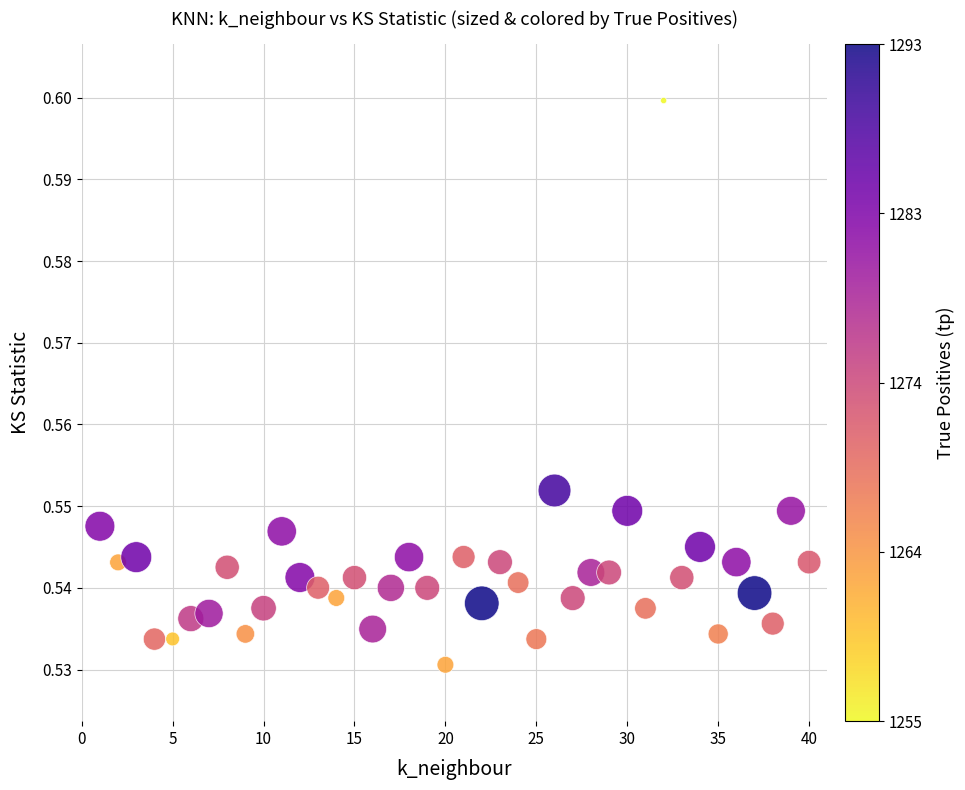

What is the range of X values (max minus min)?

39.0